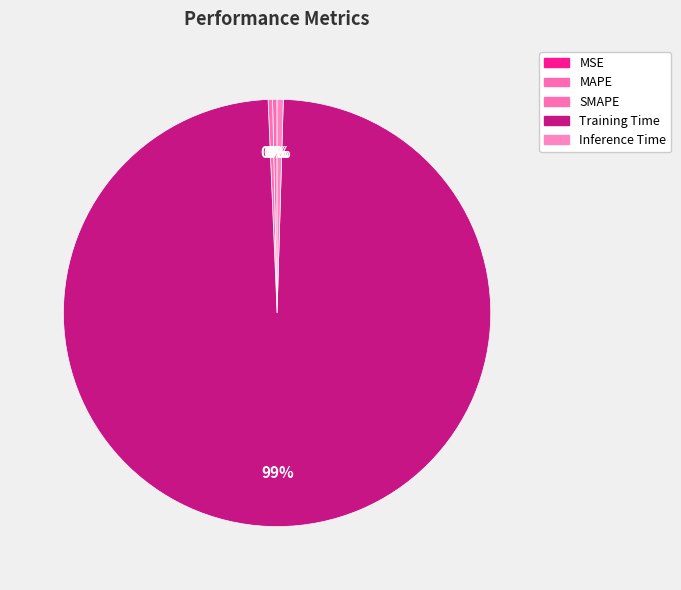

Combined, what portion of the pie is MAPE and MSE?

0.3%